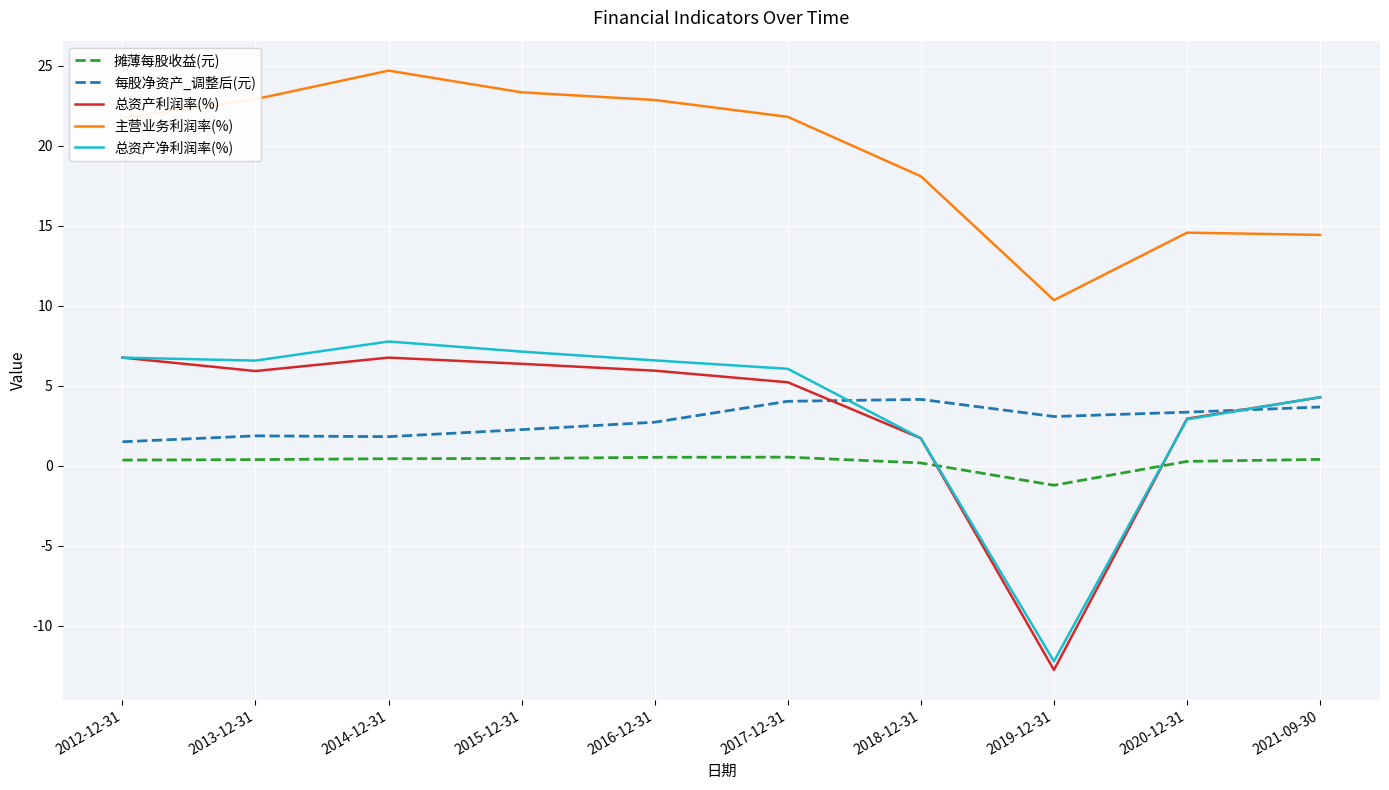

What is the maximum value for 总资产利润率(%)?

6.8